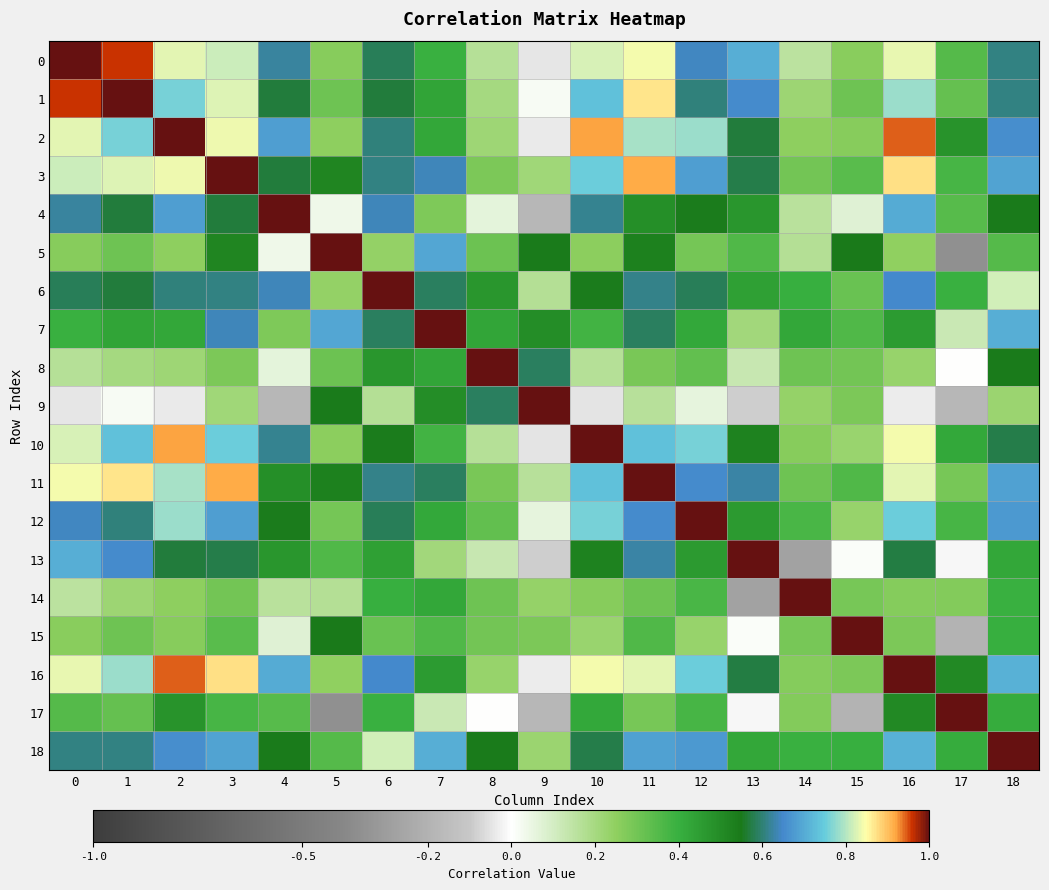

List the series in order of their peak value, lowest first.

0, 1, 2, 3, 4, 5, 6, 7, 8, 9, 10, 11, 12, 13, 14, 15, 16, 17, 18